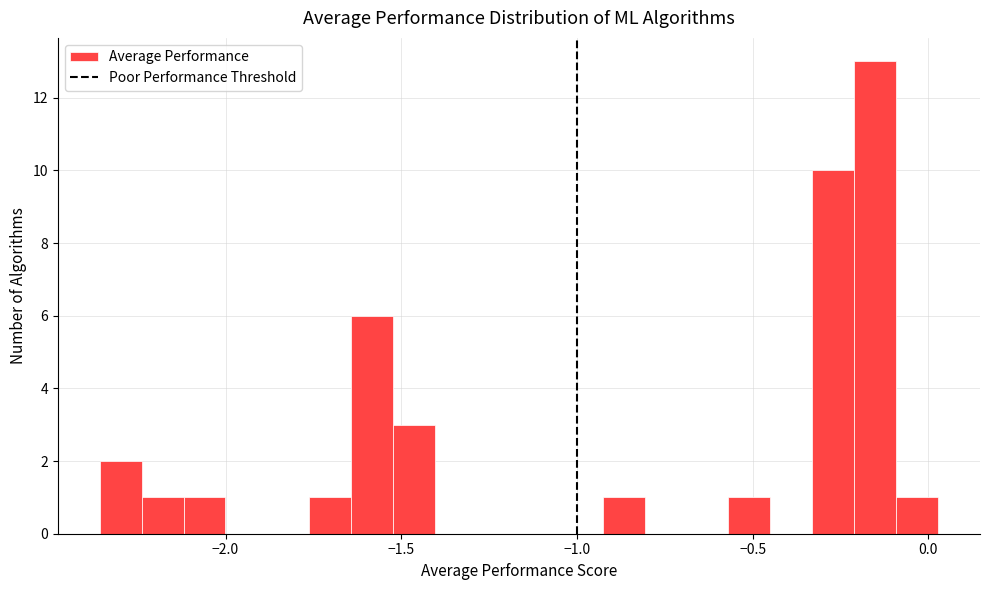

Around what value on the x-axis is the tallest bar? Give the approximate position of its centre, as read against the axis.

-0.15